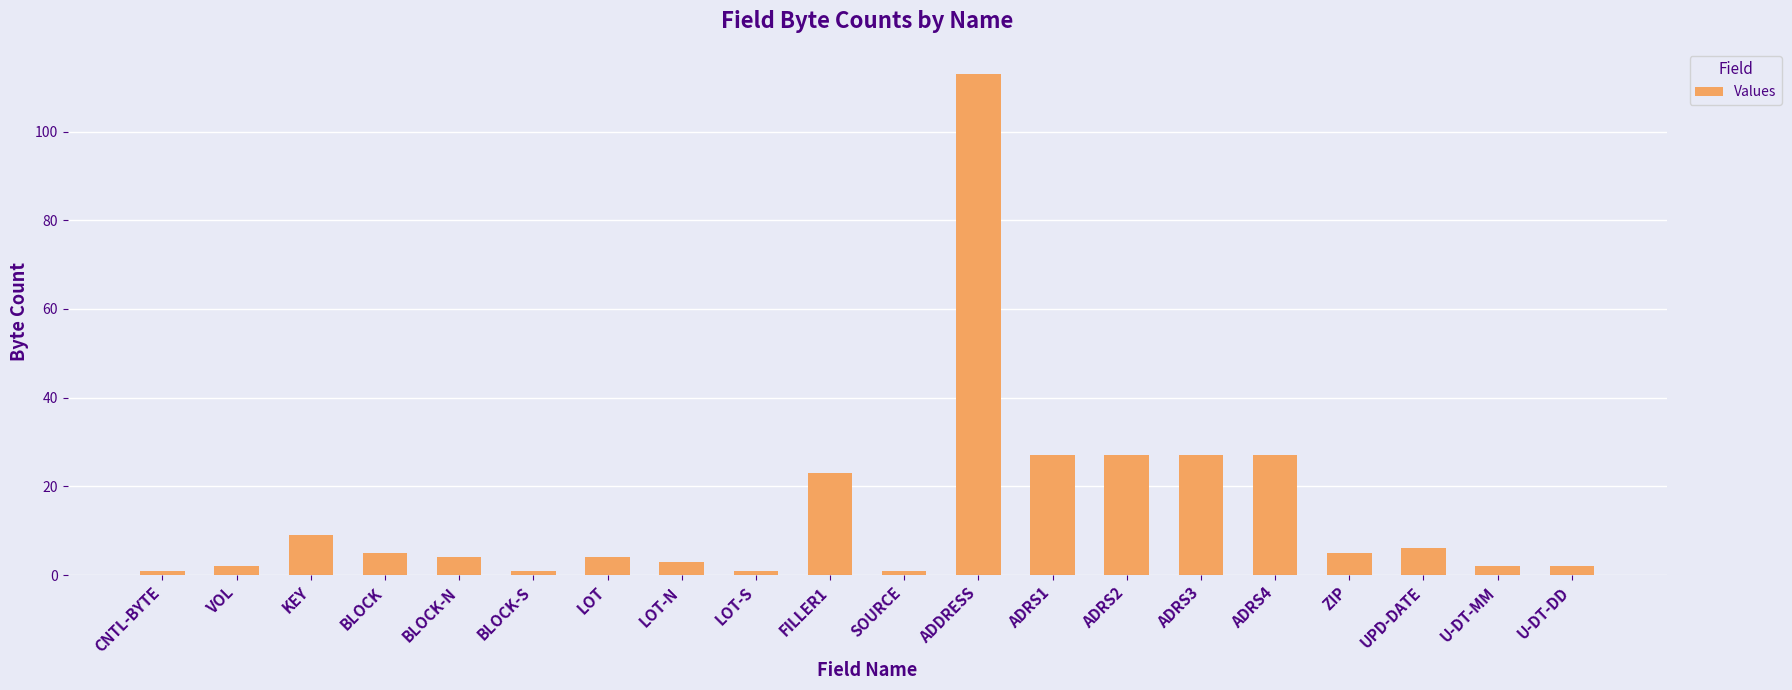

Reading right to left, what are all the values shown in this chart?

2	2	6	5	27	27	27	27	113	1	23	1	3	4	1	4	5	9	2	1